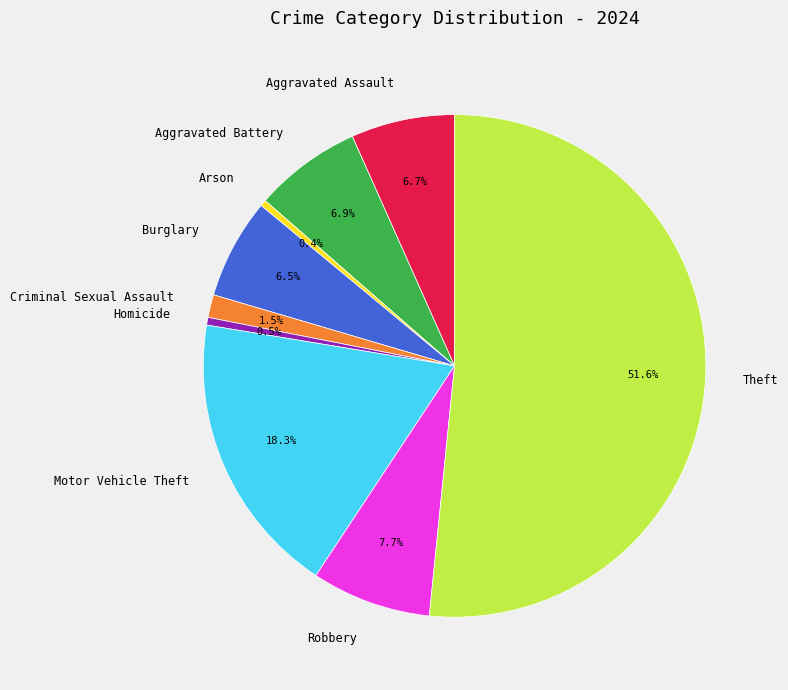

How many slices are in this pie chart?

9